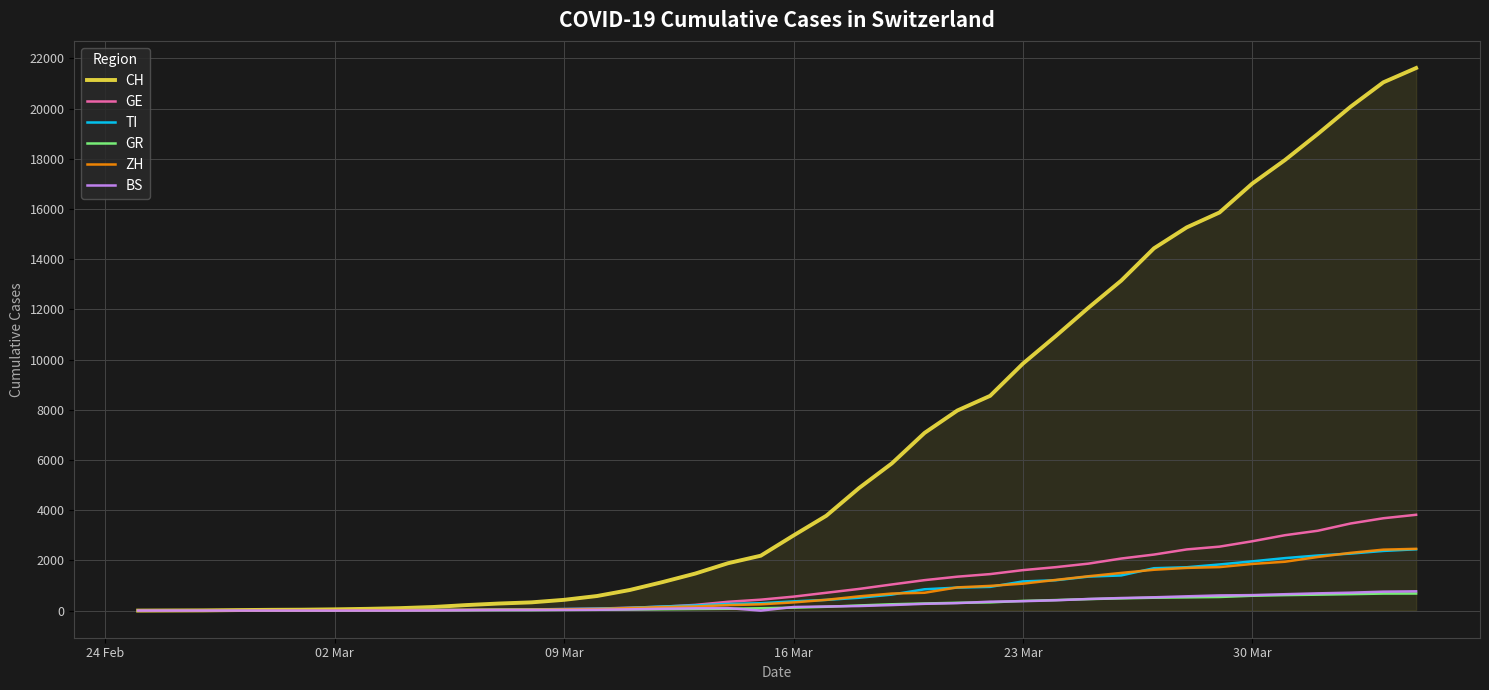

Which series has the largest range (max minus min)?

CH